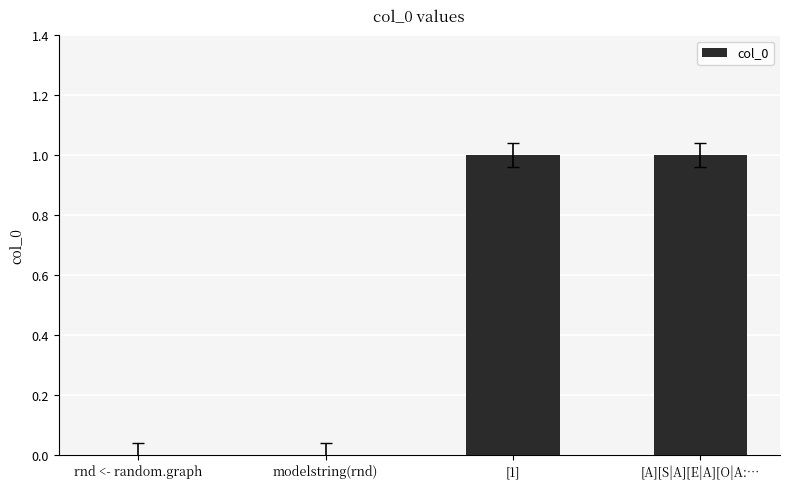

The value at rnd <- random.graph is 1. True or false?

False